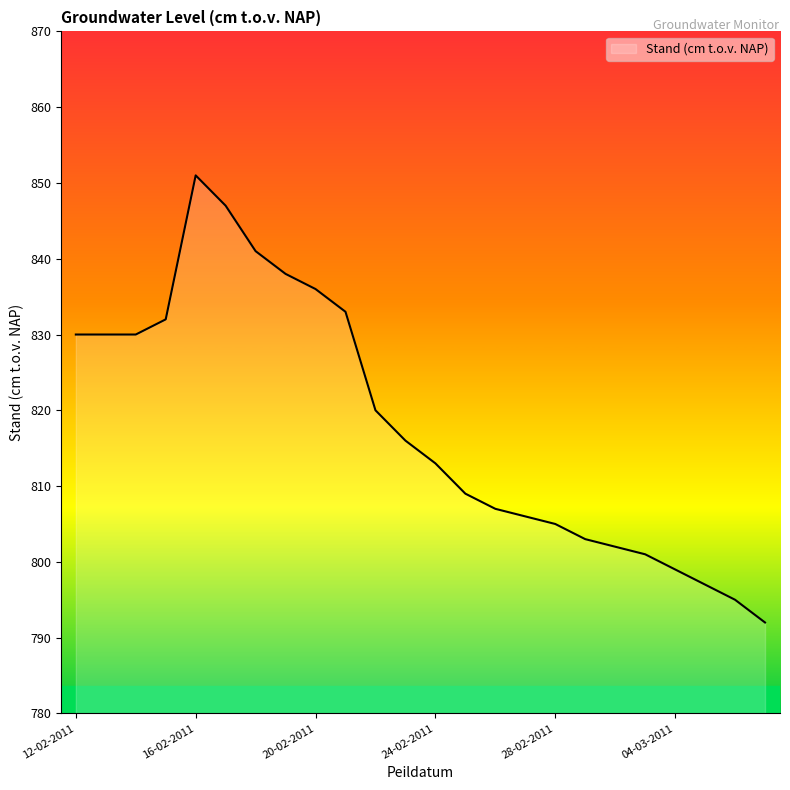

Reading left to right, what are all the values shown in this chart?

830	830	830	832	851	847	841	838	836	833	820	816	813	809	807	806	805	803	802	801	799	797	795	792